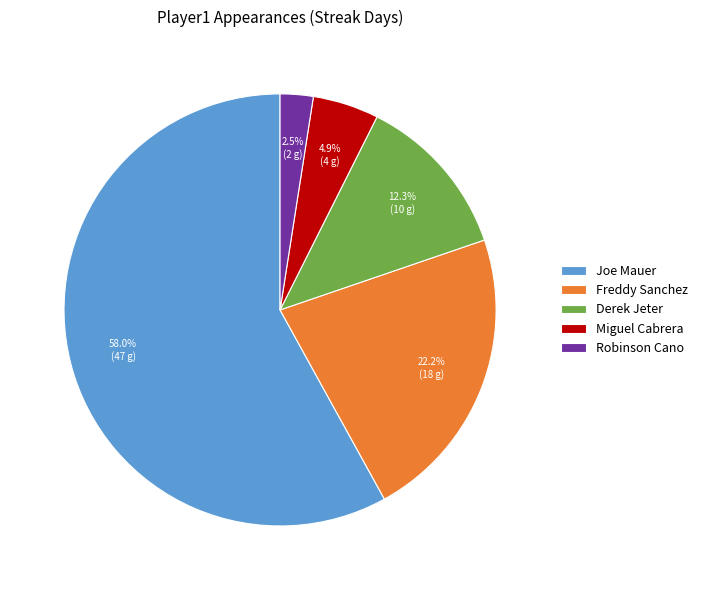

Which category has the smallest portion of the pie?

Robinson Cano